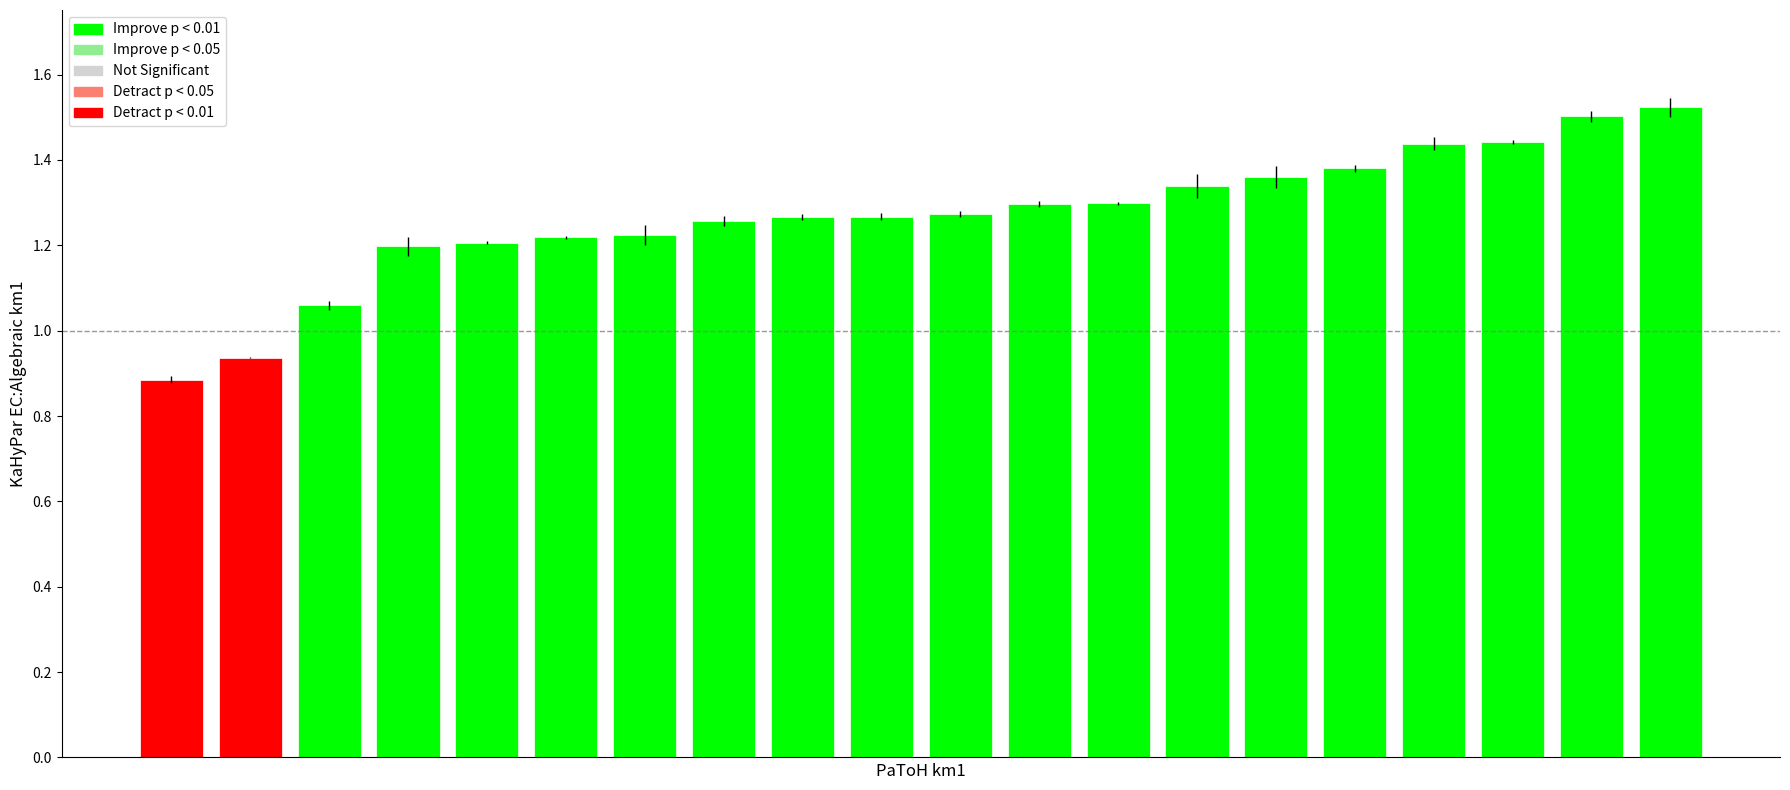

Count the number of values greater than 1.

18